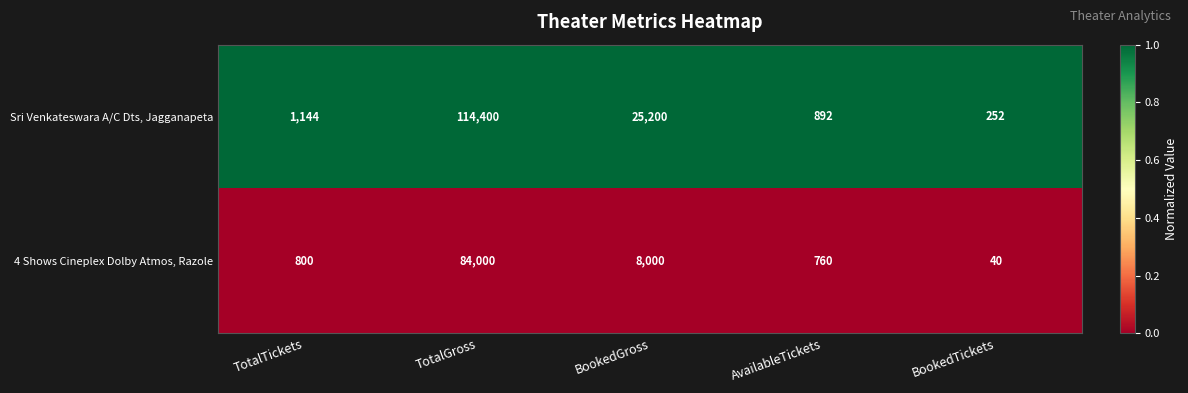

Between BookedGross and AvailableTickets, which series saw the biggest shift?

Sri Venkateswara A/C Dts, Jagganapeta